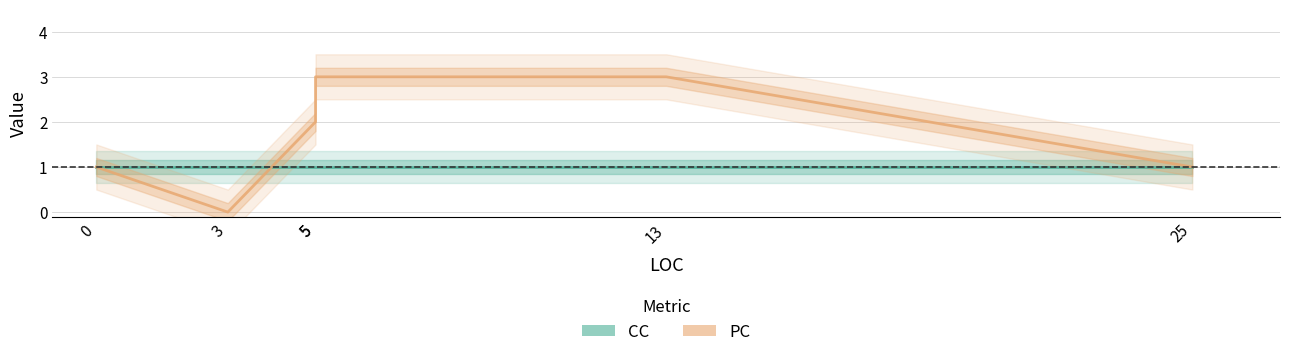

After their last crossing, which series has the higher values: CC or PC?

PC